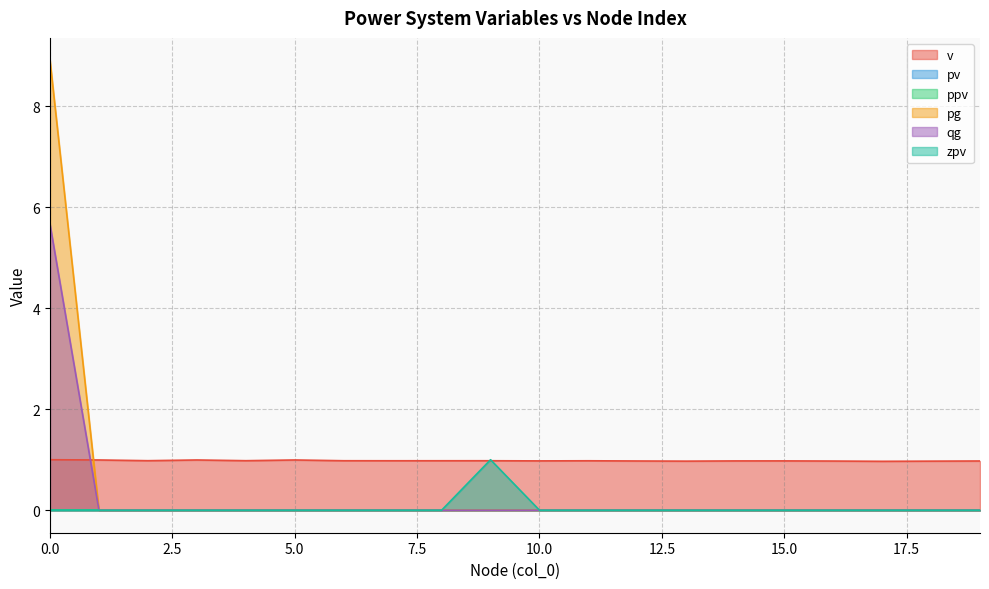

How many positive values does the pv series have?

1